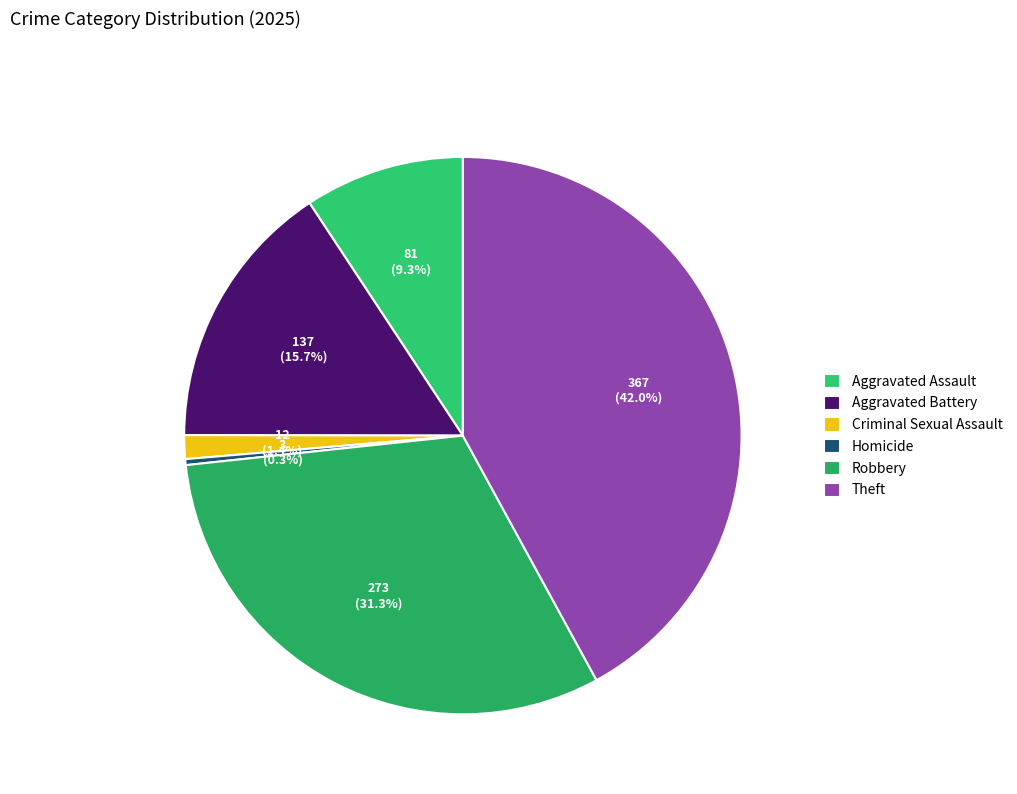

To the nearest percent, what is the difference between the largest and smallest slice percentages?

42%